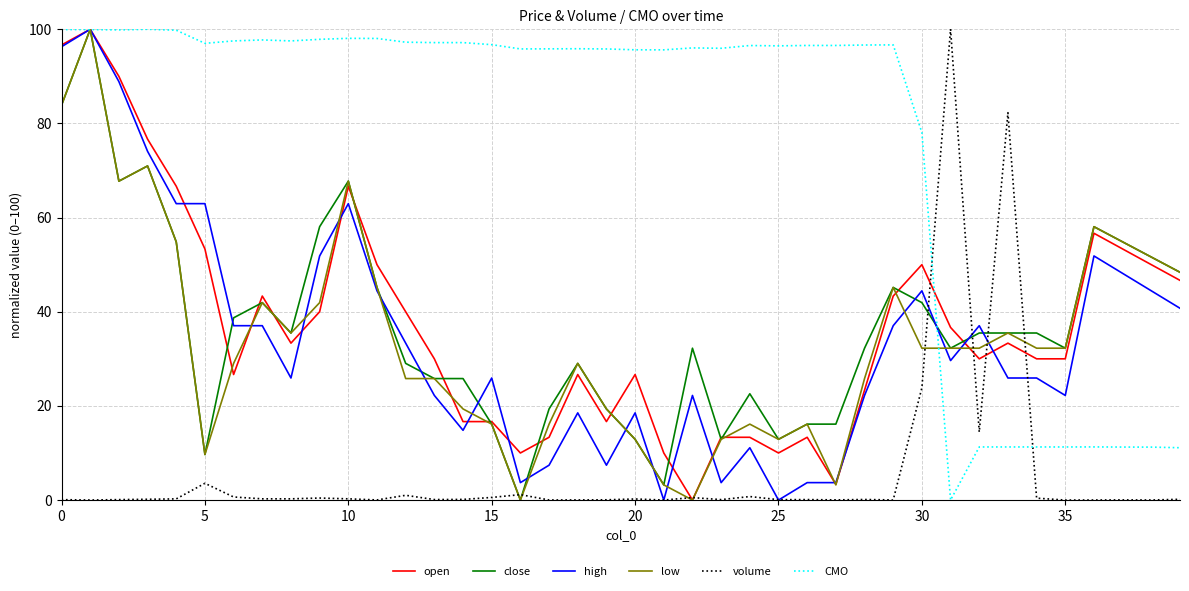

Which series ends up on top after the final intersection of CMO and volume?

CMO